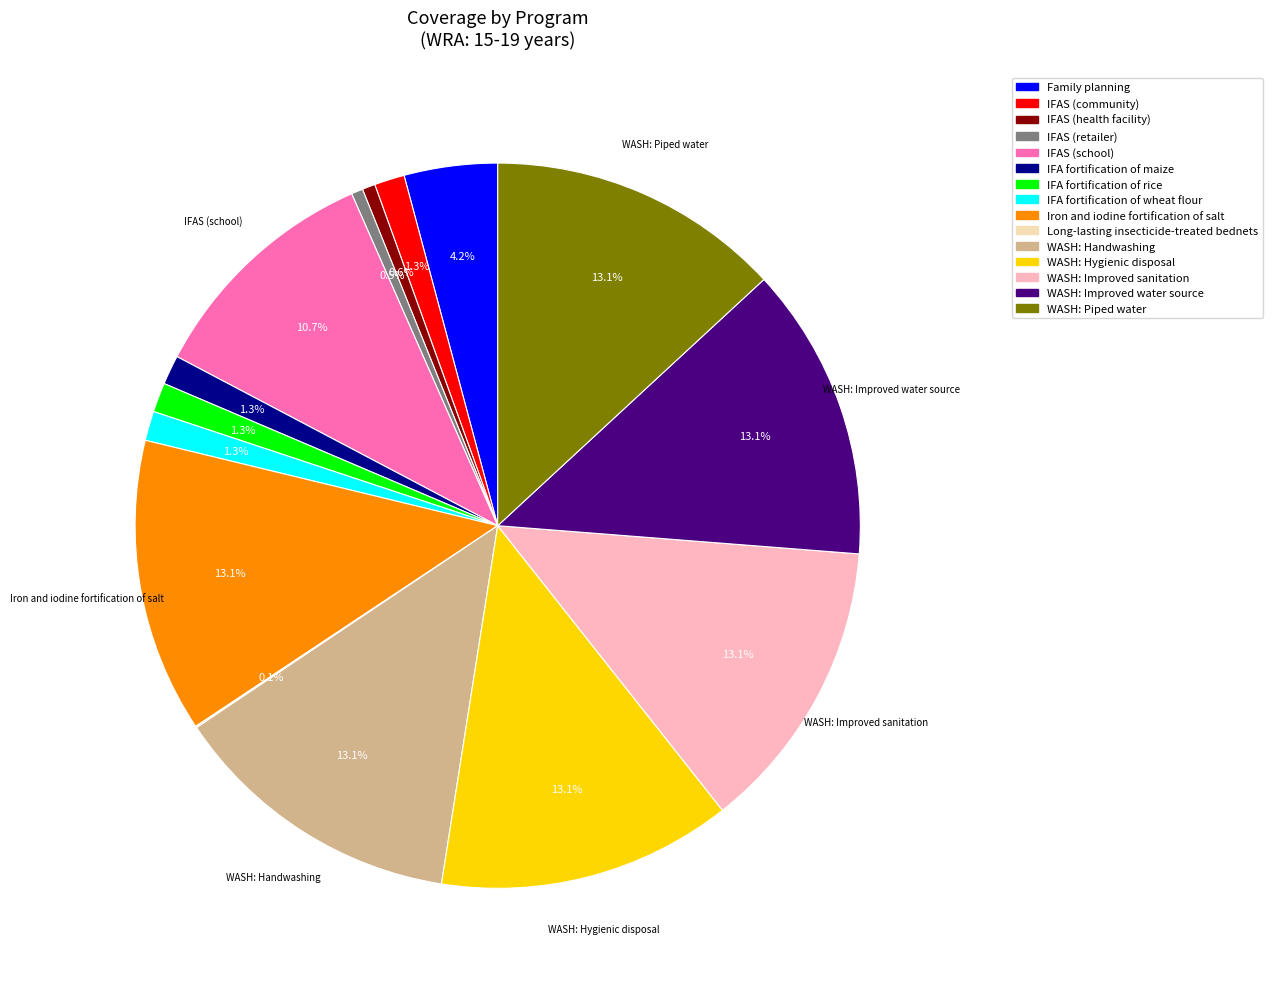

Does any single category account for the majority?

No